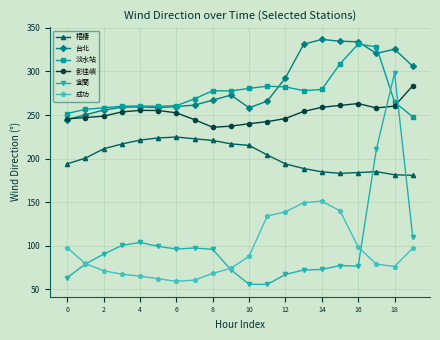

After their last crossing, which series has the higher values: 台北 or 彭佳嶼?

台北